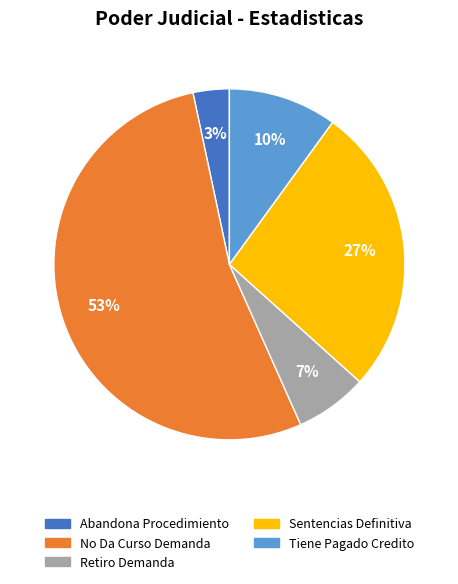

Is No Da Curso Demanda the majority of the pie?

Yes